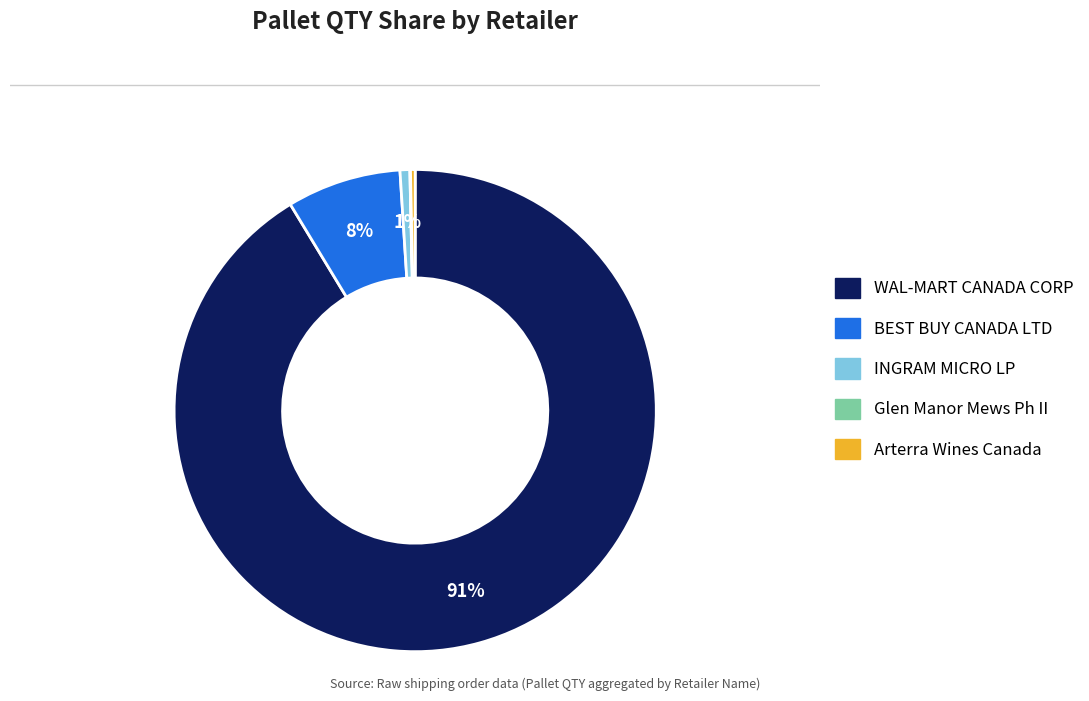

Is there a majority slice in this chart?

Yes